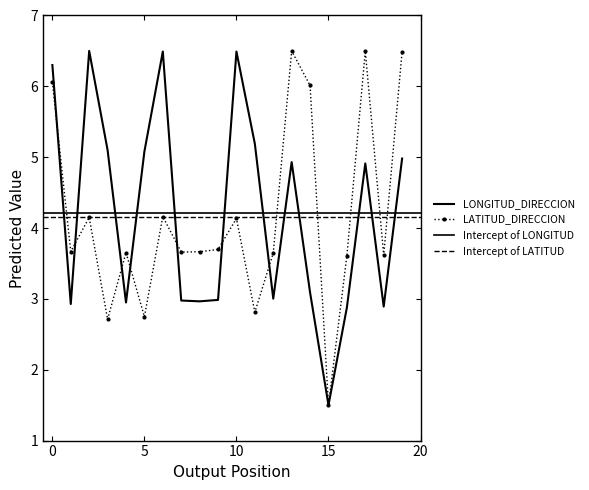

How many values in the LATITUD_DIRECCION series are below 3?

4